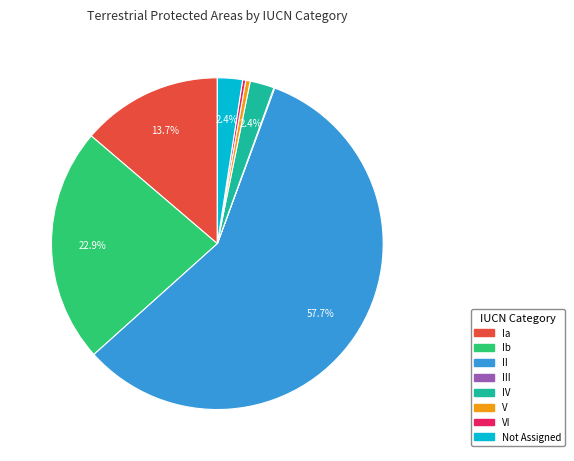

Does any single category account for the majority?

Yes